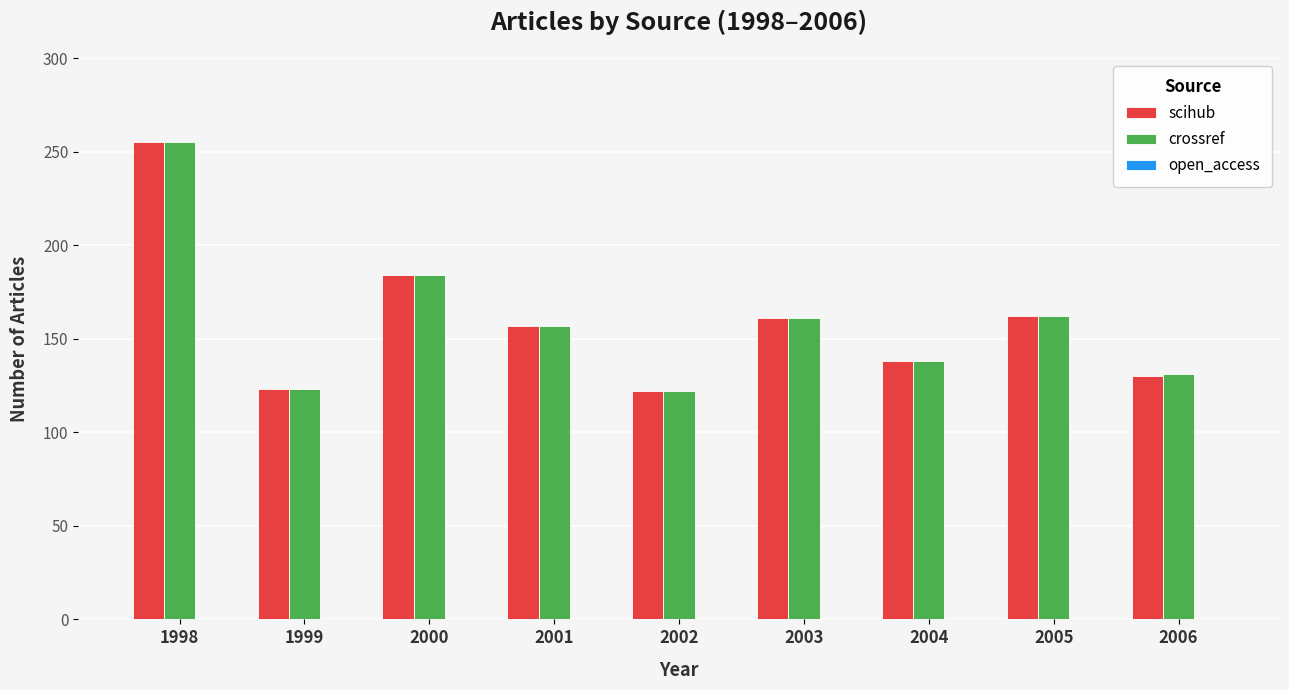

Between 1998 and 2006, which series saw the biggest shift?

scihub